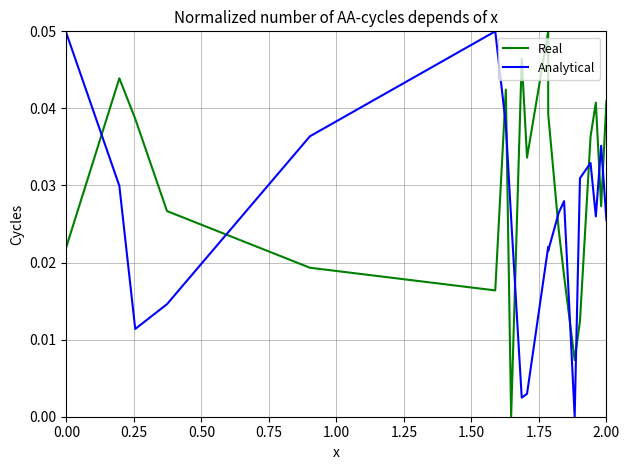

At how many categories does at least one series exceed 0?

20